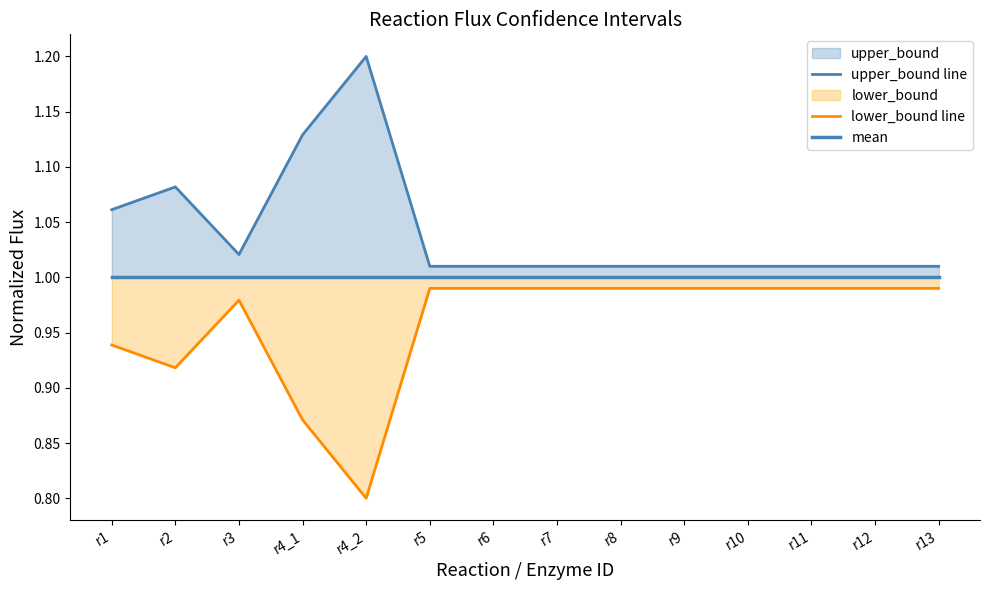

At which label is mean closest to 1?

r1